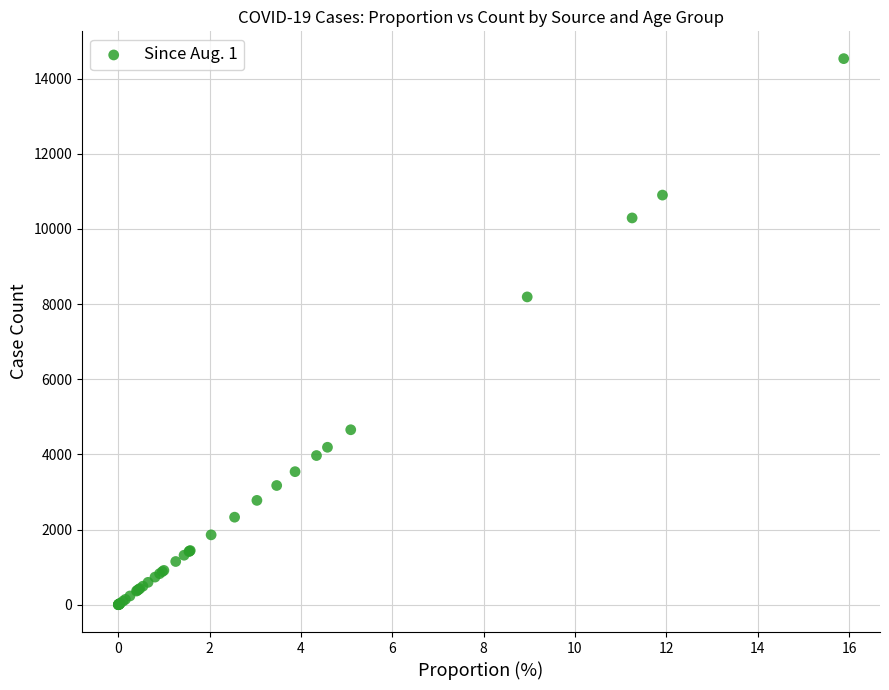

What Y value in the scatter plot is closest to 7265?

8190